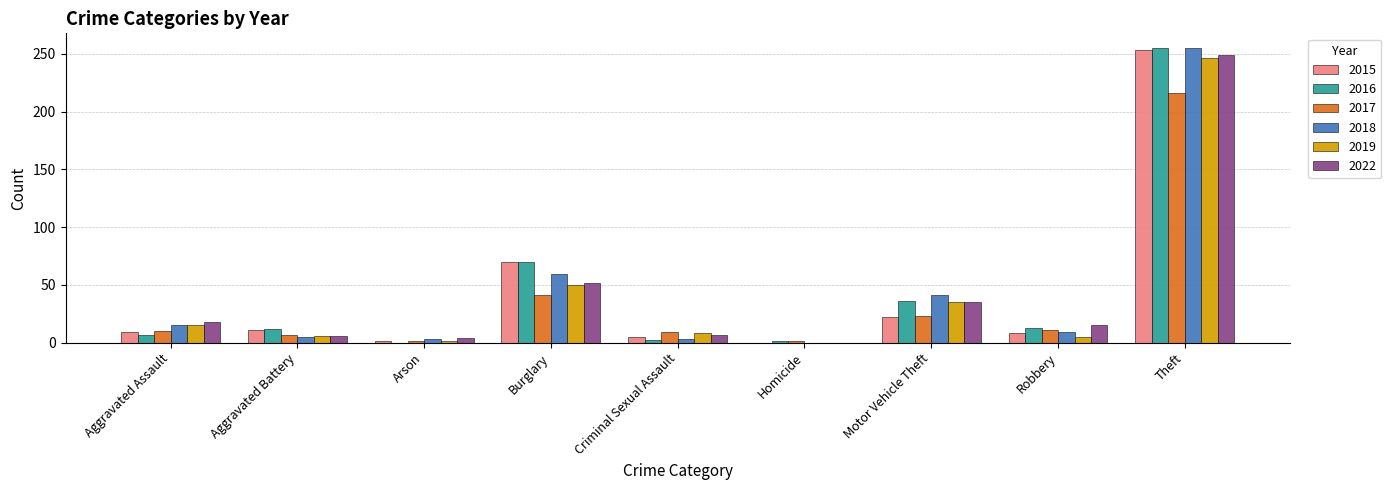

The value of 2016 at Motor Vehicle Theft is 36. True or false?

True